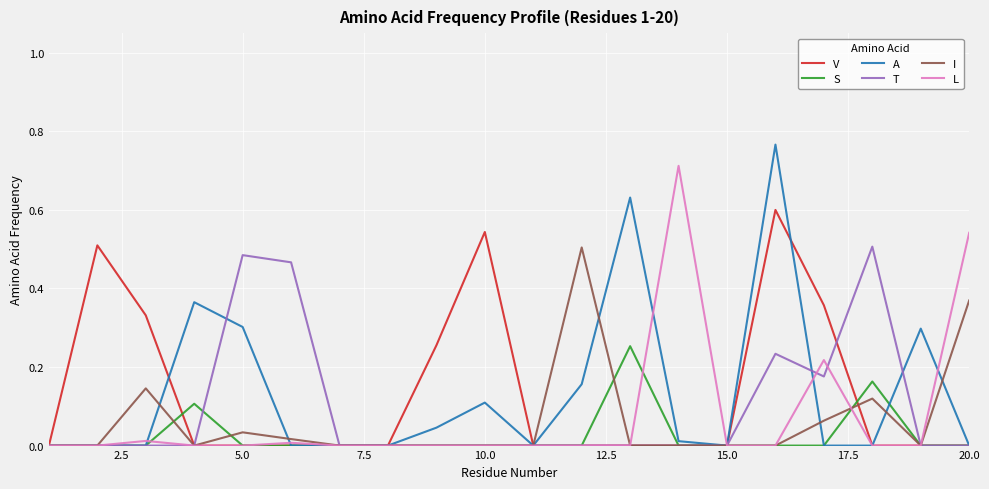

What are all the series names shown in the legend?

V, S, A, T, I, L